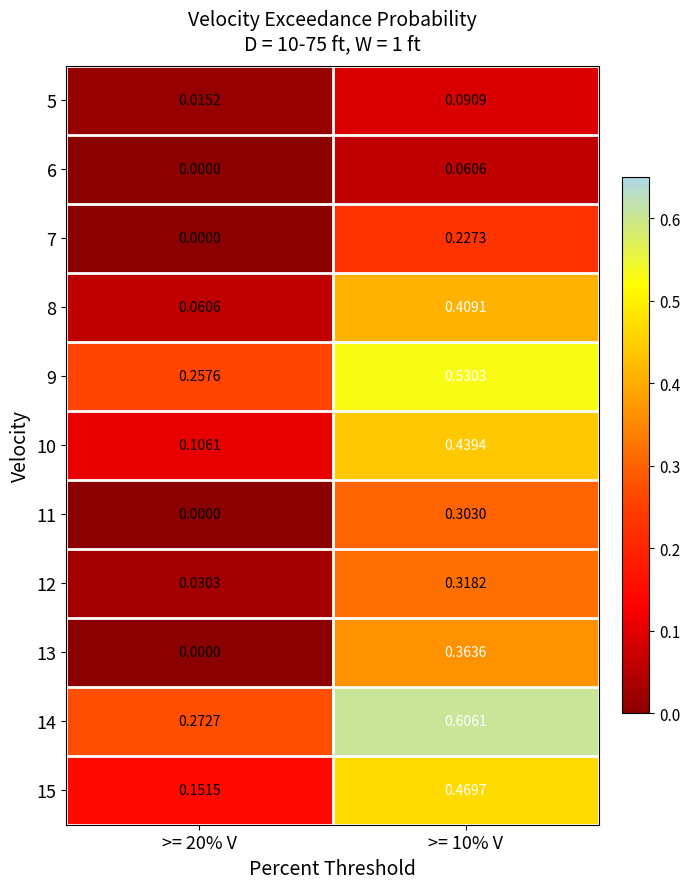

Is the value of 9 at >= 10% V greater than the value of 15 at >= 10% V?

Yes